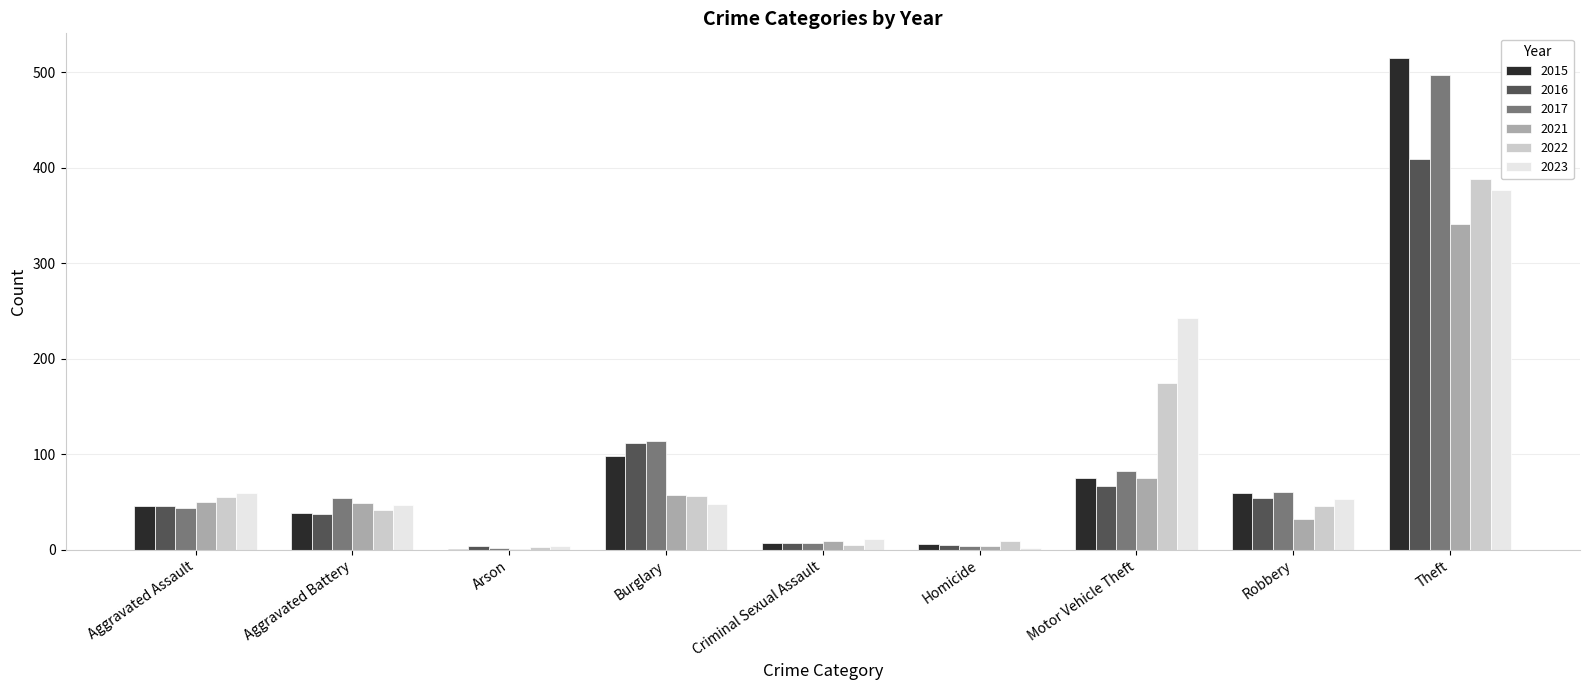

Between Robbery and Theft, which series saw the biggest shift?

2015